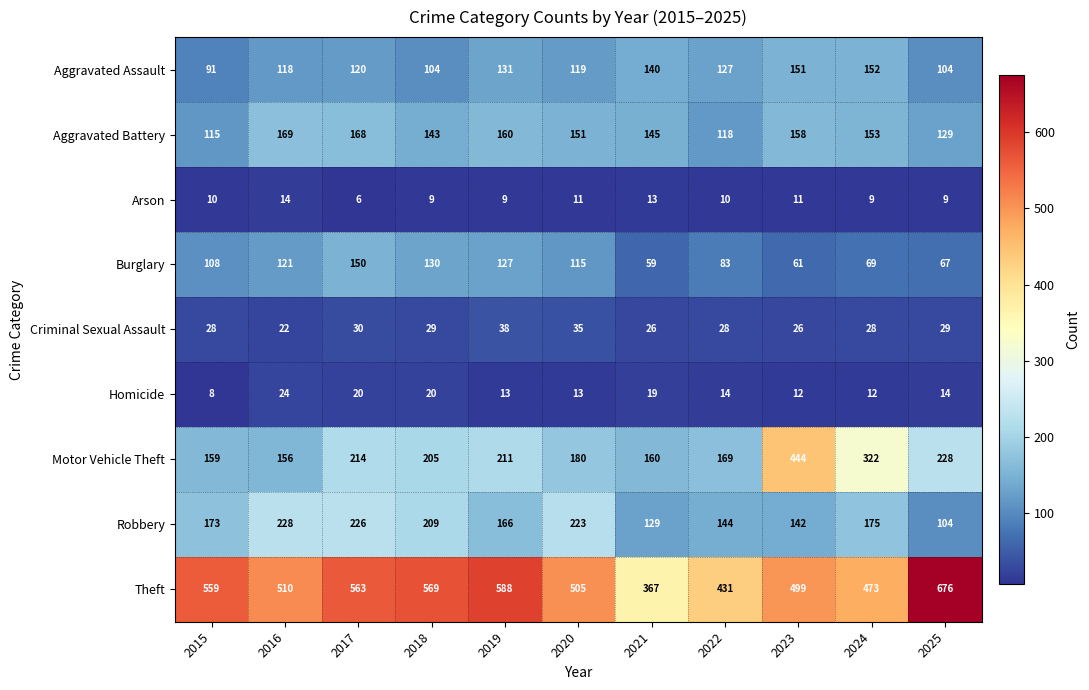

Read the Aggravated Battery value at 2023, to the nearest 5.

160